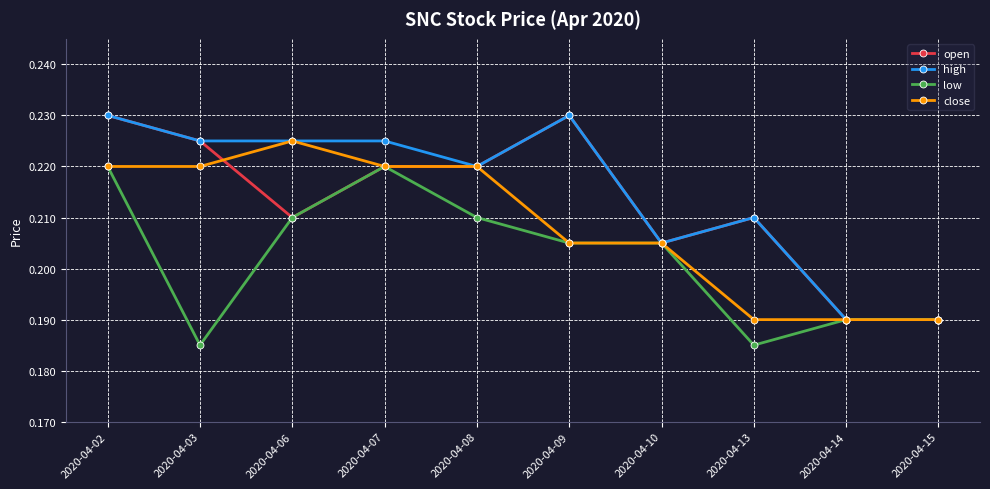

Does the chart have visible grid lines?

Yes